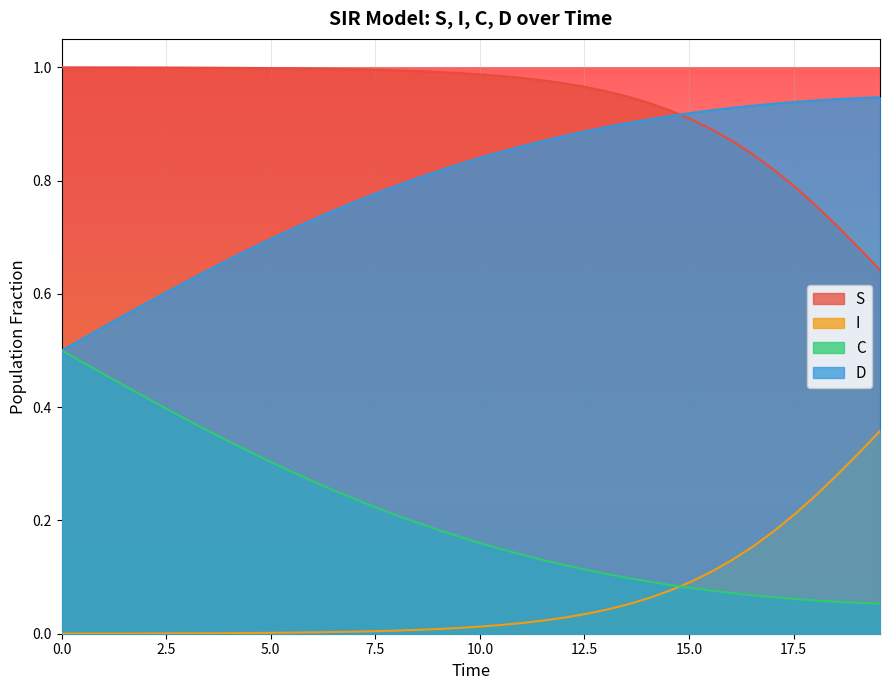

List the series in order of their overall mean, lowest first.

I, C, D, S